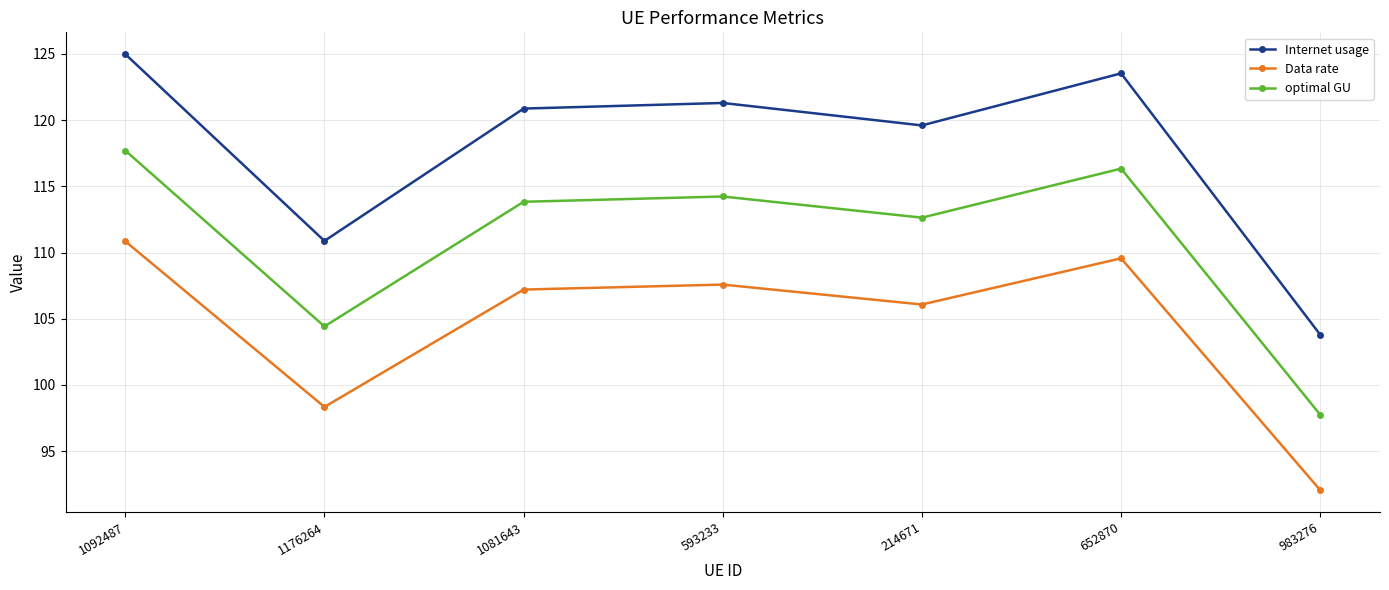

True or false: Data rate and optimal GU cross at least once.

False